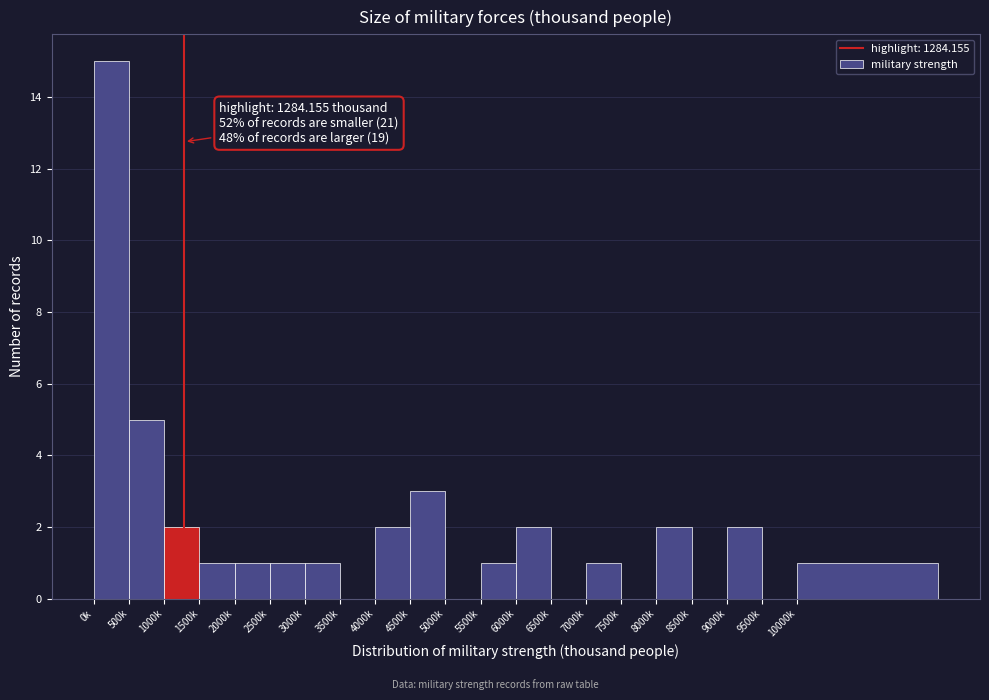

Reading left to right, extract all data points from this chart.

0k=15	500k=5	1000k=2	1500k=1	2000k=1	2500k=1	3000k=1	3500k=0	4000k=2	4500k=3	5000k=0	5500k=1	6000k=2	6500k=0	7000k=1	7500k=0	8000k=2	8500k=0	9000k=2	9500k=0	10000k=1